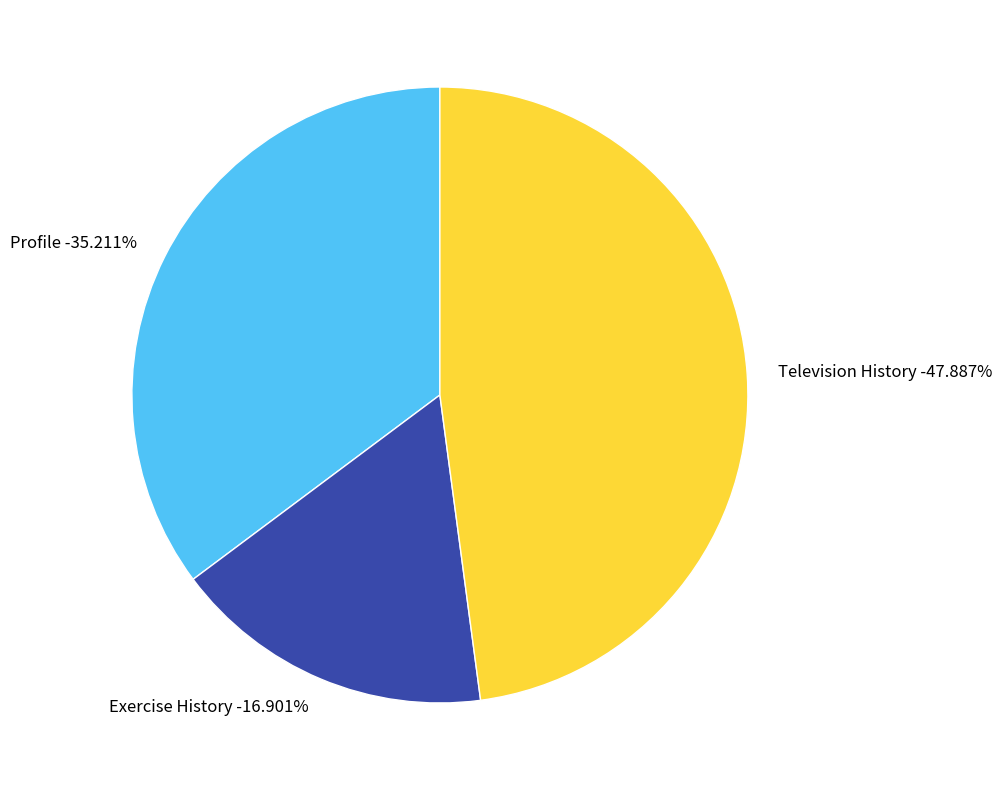

Rank the categories by value from highest to lowest.

Television History, Profile, Exercise History